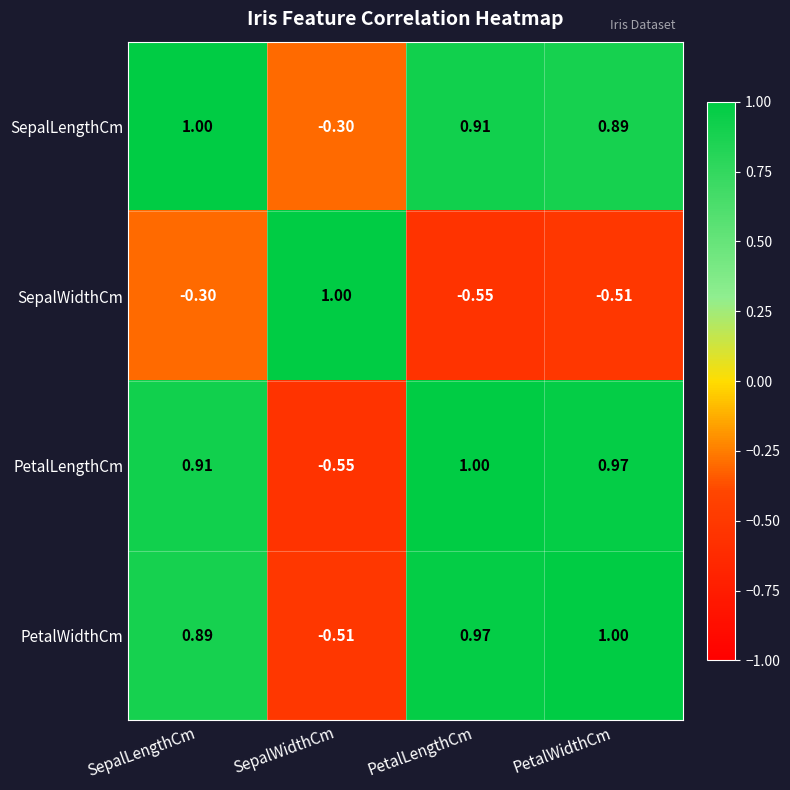

How many negative values does the PetalLengthCm series have?

1